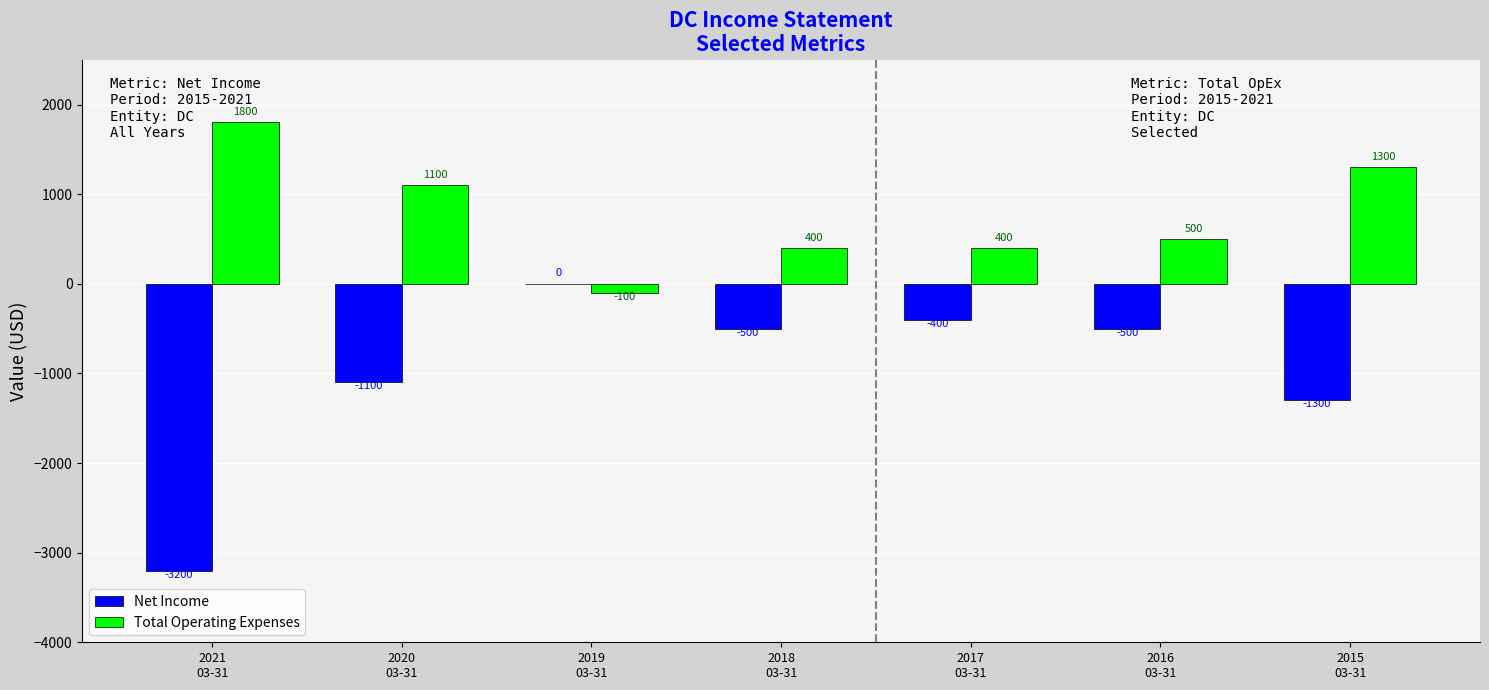

Reading left to right, extract all data points from this chart.

Net Income: -3200	-1100	0	-500	-400	-500	-1300
Total Operating Expenses: 1800	1100	-100	400	400	500	1300